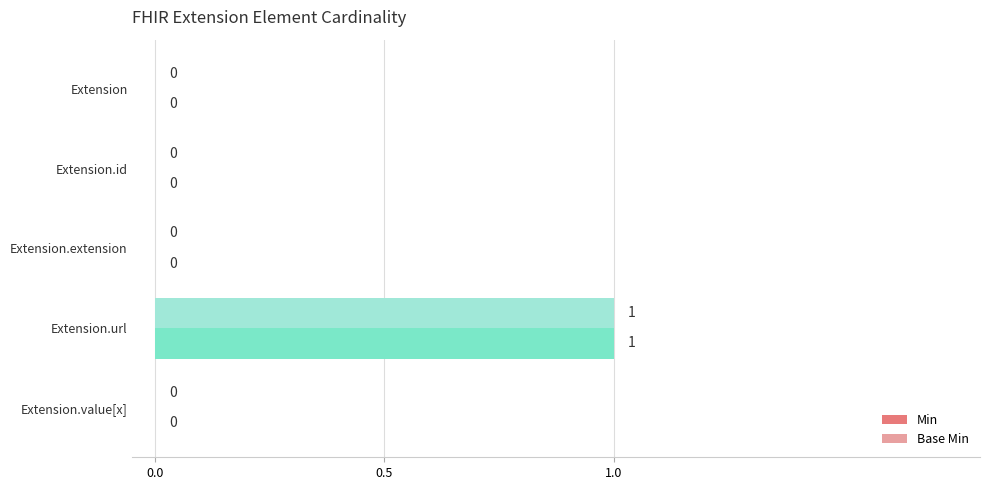

Is the value of Base Min at Extension greater than the value of Min at Extension.url?

No